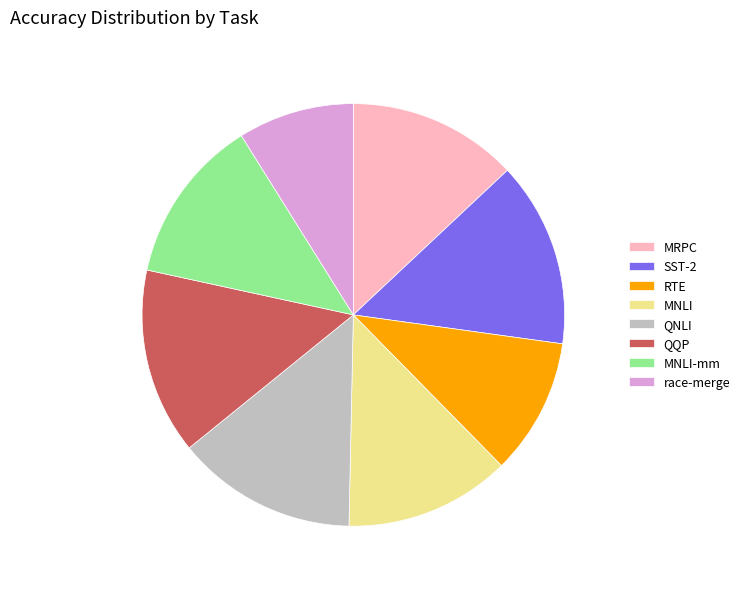

Between MNLI and race-merge, which is larger?

MNLI